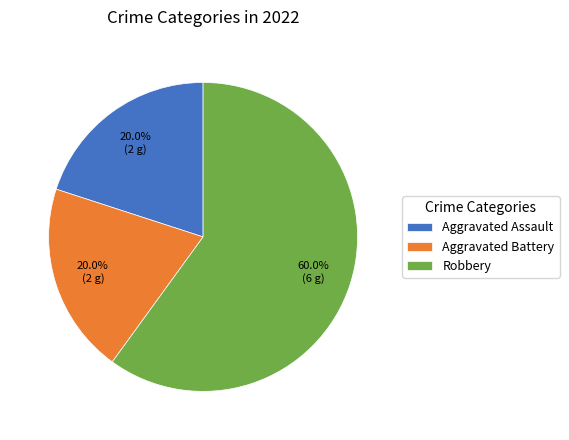

Combined, do Aggravated Battery and Aggravated Assault account for over 50%?

No